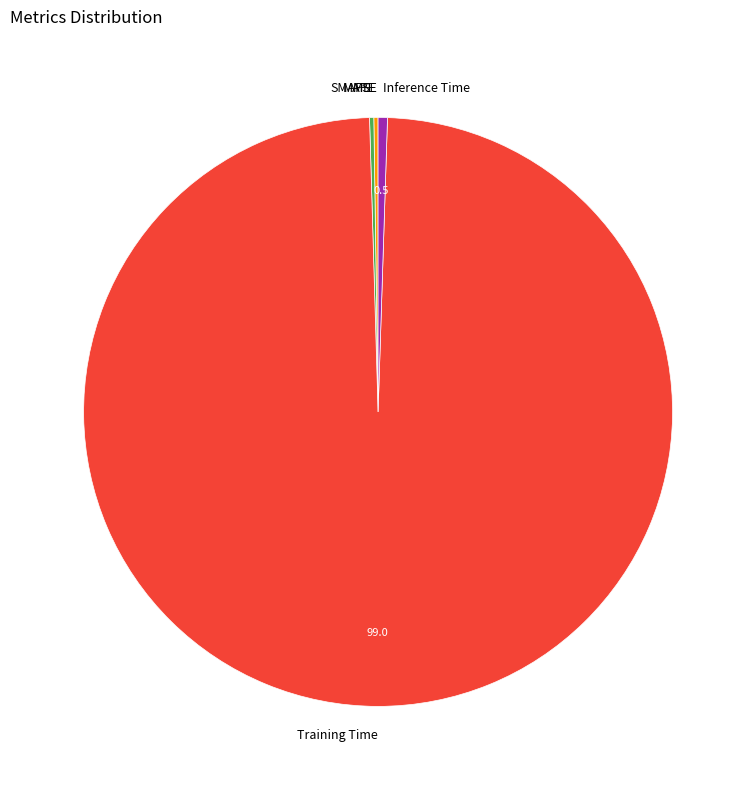

Which slice is the largest?

Training Time